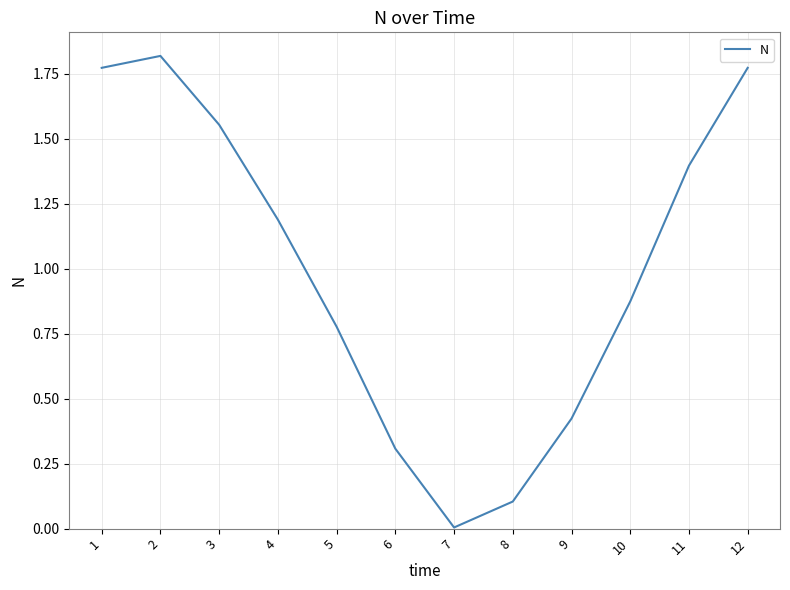

The value at 8 is 0.0. True or false?

False